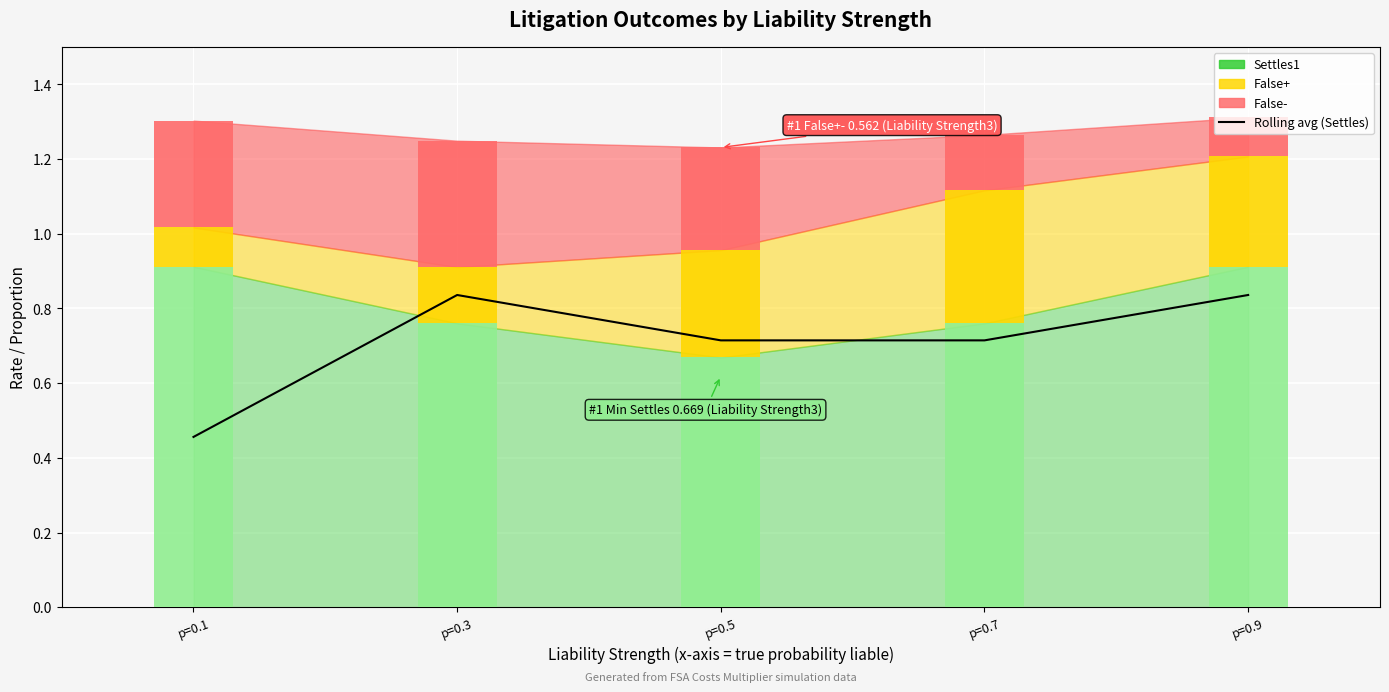

What is the approximate value of False- at p=0.7?

0.1